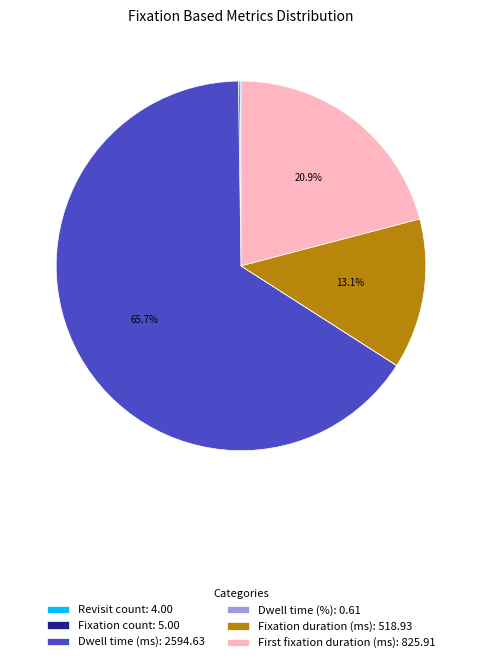

Which slice represents more than half of the pie?

Dwell time (ms)